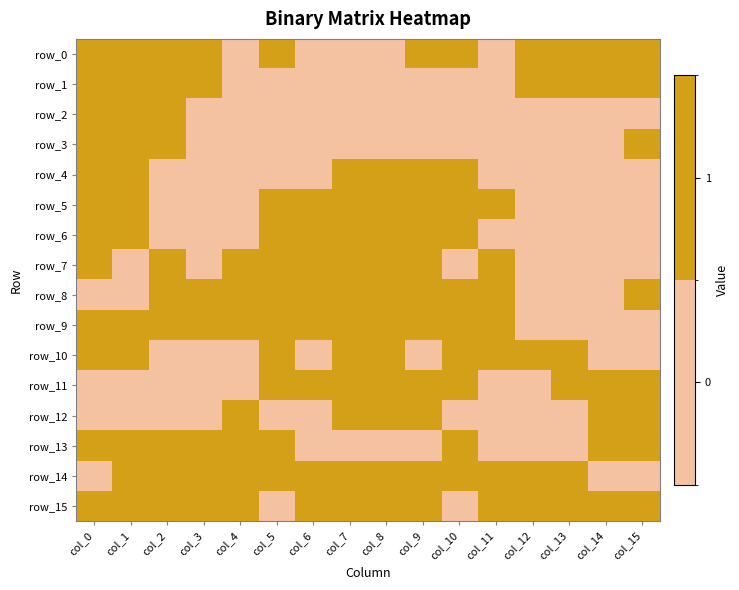

Which series has the widest spread of values?

row_0